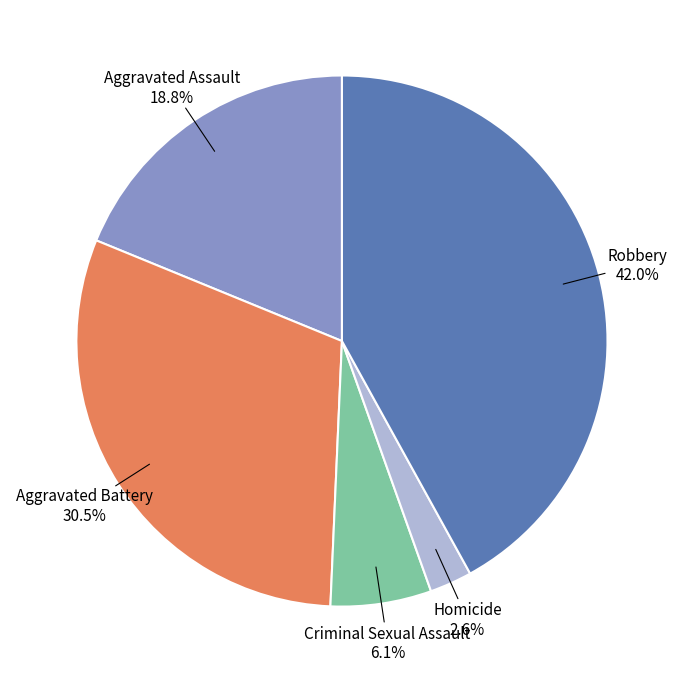

Does any single category account for the majority?

No